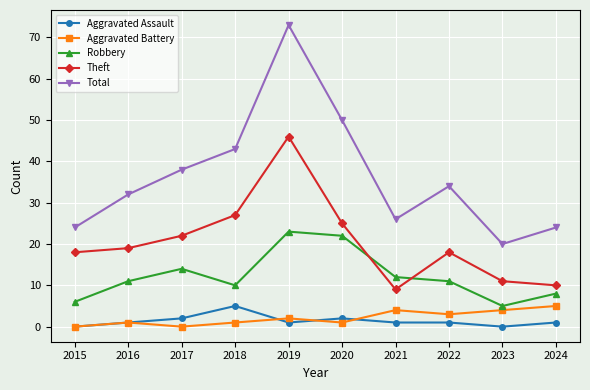

What is the average value of the Aggravated Battery series?

2